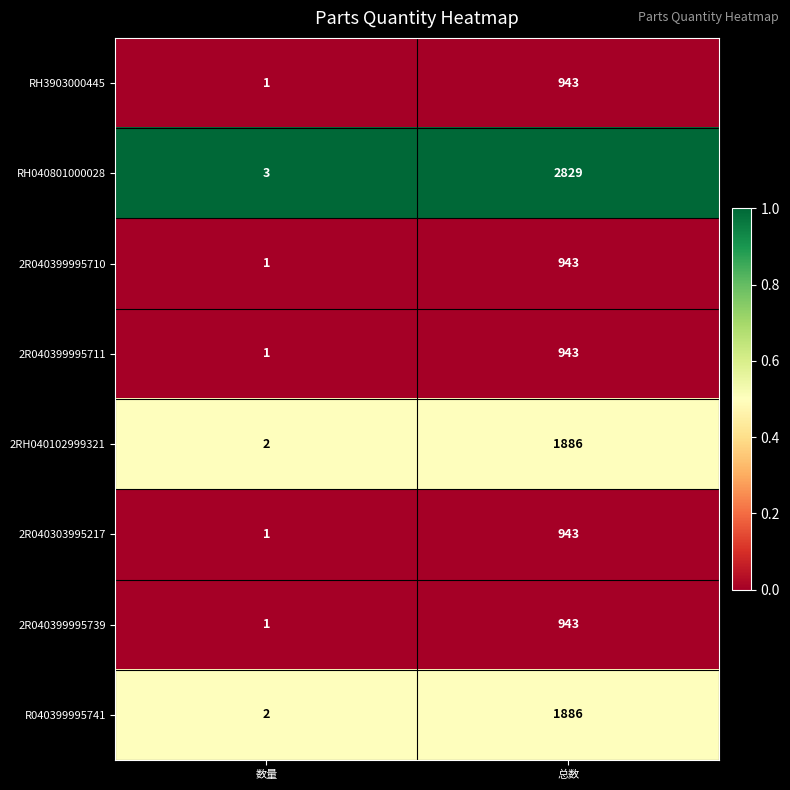

Which series has the widest spread of values?

RH040801000028